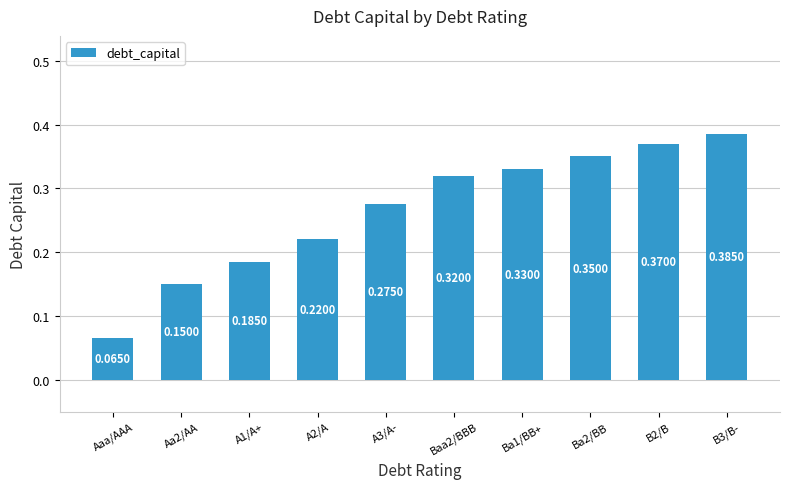

What is the change in value from Aa2/AA to Baa2/BBB?

+0.2